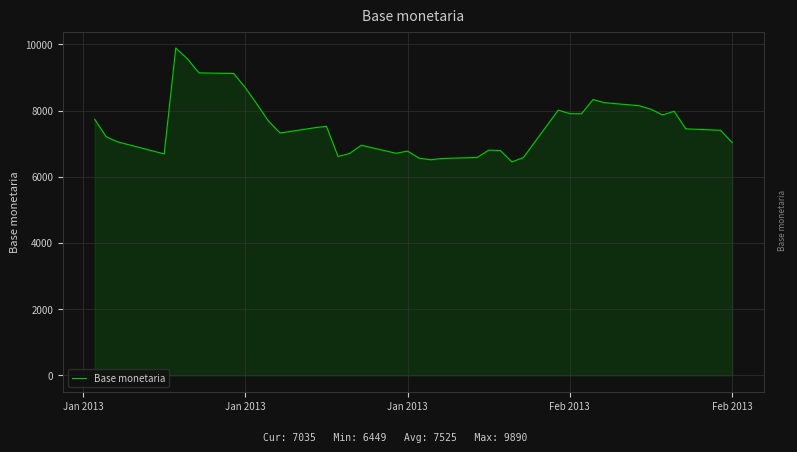

What is the greatest value displayed?

9890